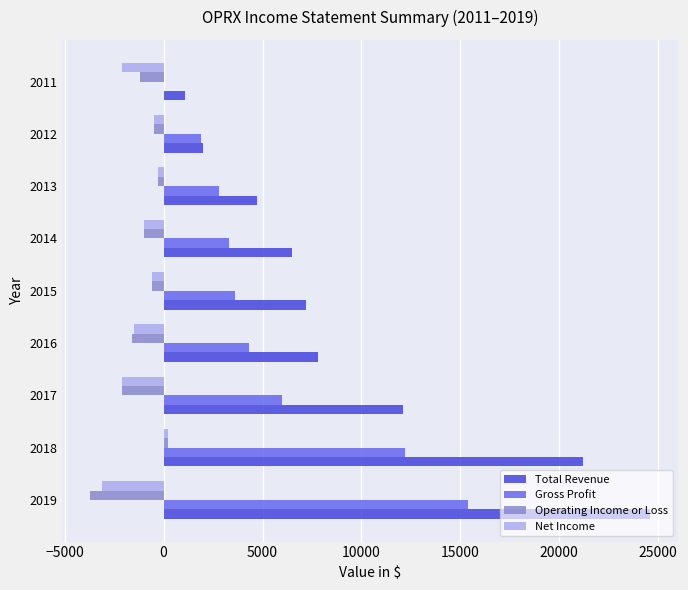

Between 2019 and 2012, which series saw the biggest shift?

Total Revenue